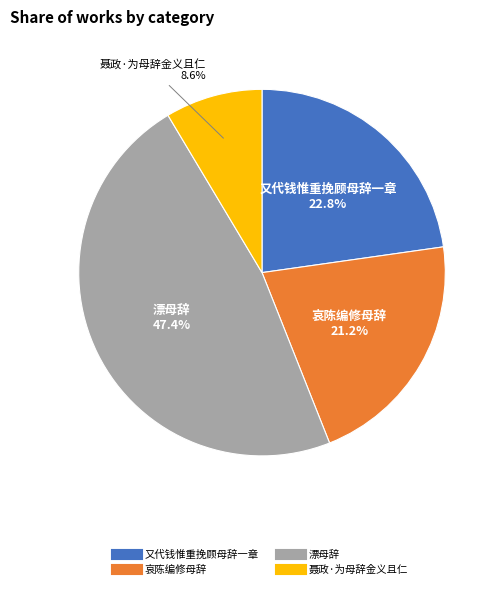

Rank the categories by value from lowest to highest.

聂政·为母辞金义且仁, 哀陈编修母辞, 又代钱惟重挽顾母辞一章, 漂母辞